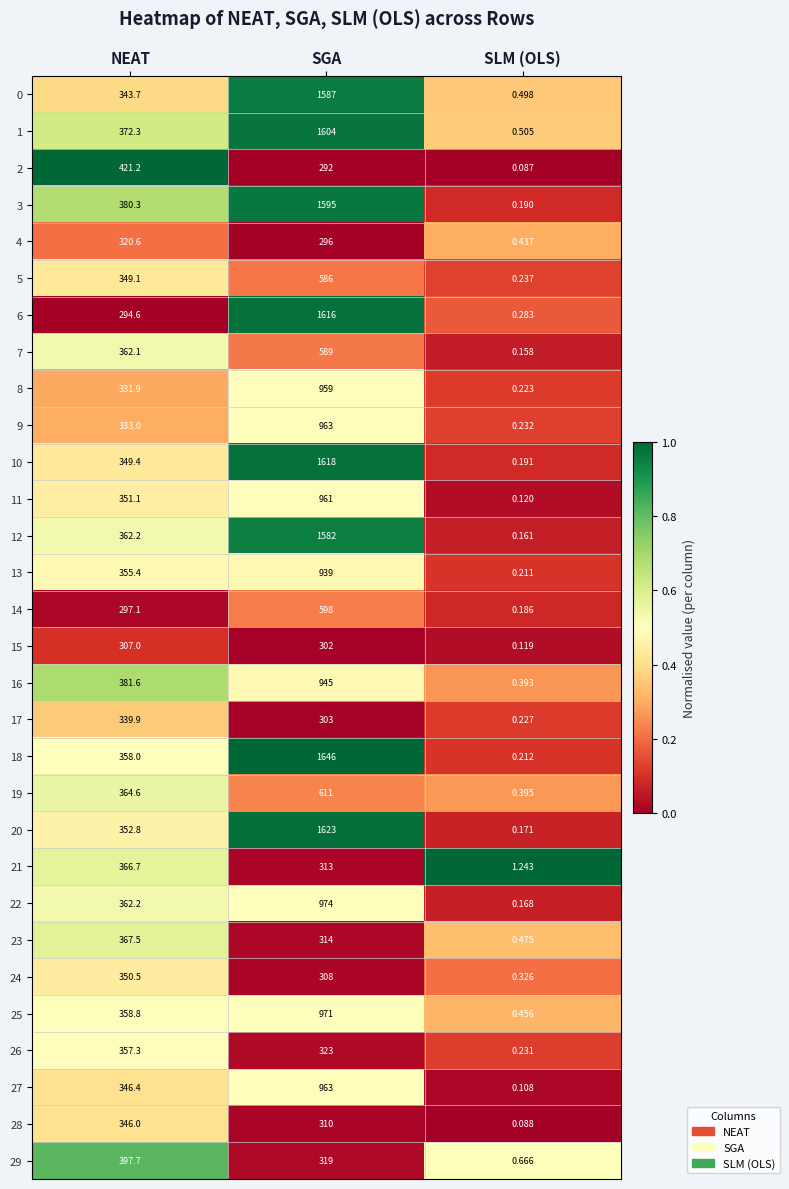

Which series has the largest range (max minus min)?

18